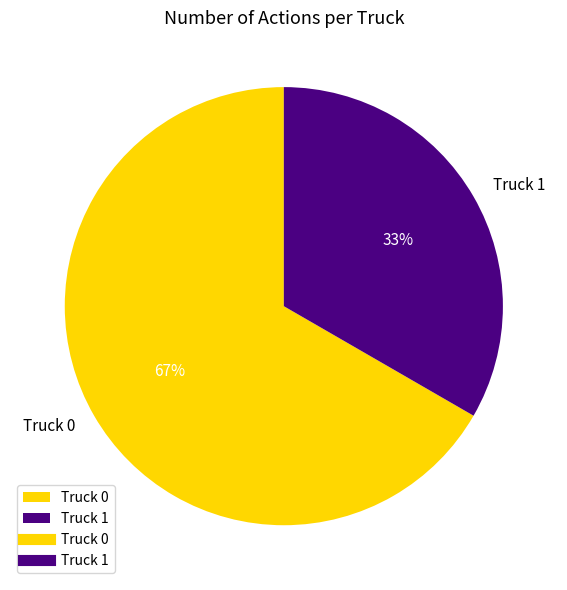

To the nearest percent, what portion does Truck 1 represent?

33%